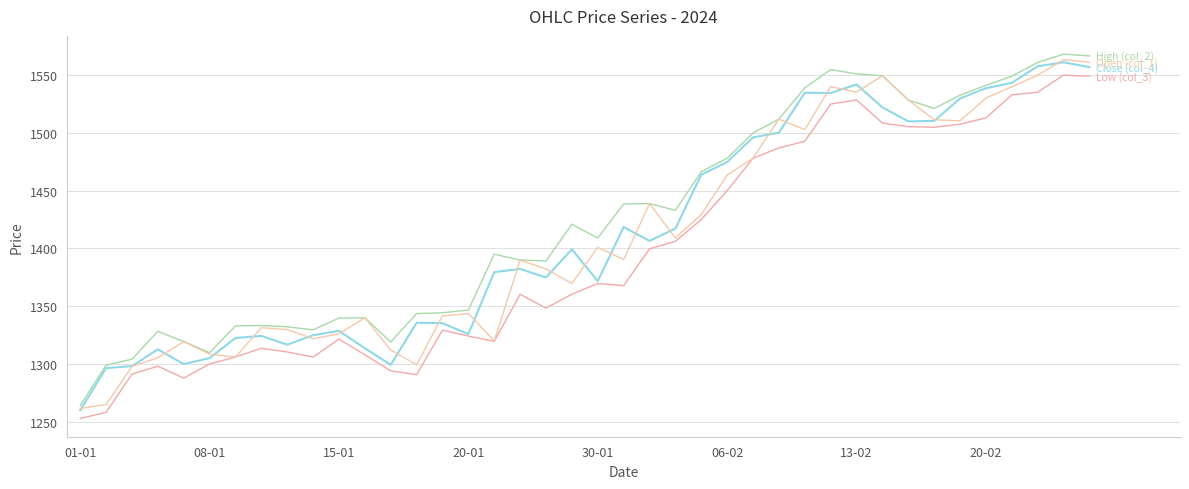

Does the chart display data point markers on the line(s)?

No